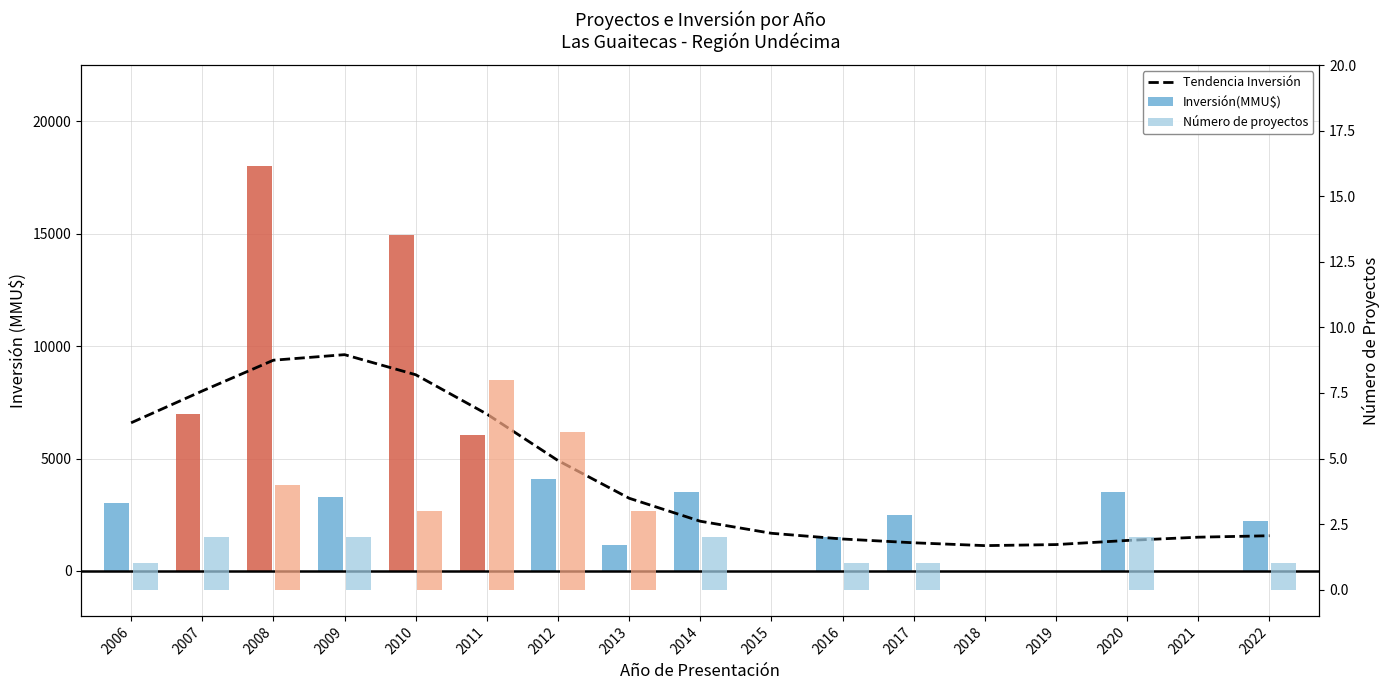

At how many categories does at least one series exceed 5341?

6